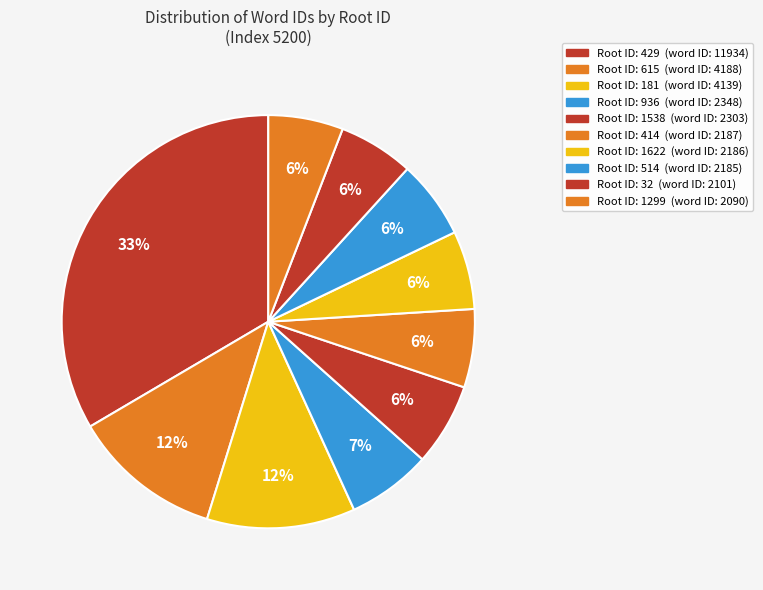

Count the number of slices in the pie.

10